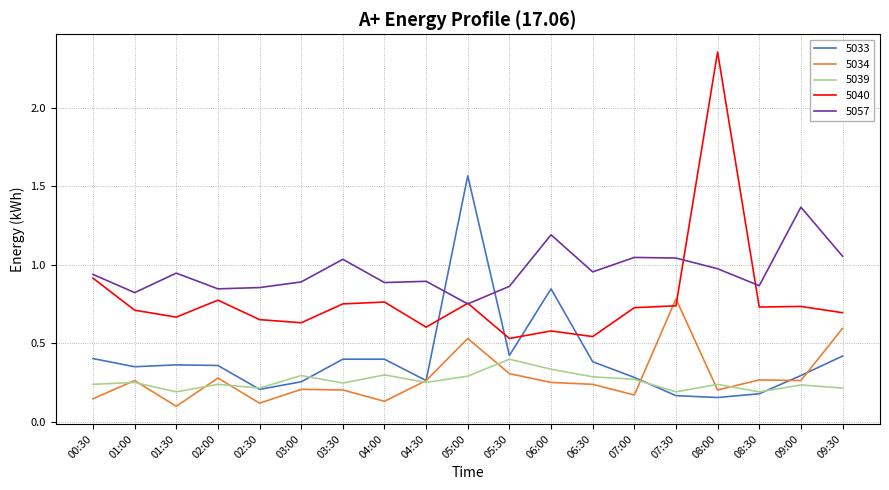

Is it true that 5057 equals 1.2 at 04:00?

False